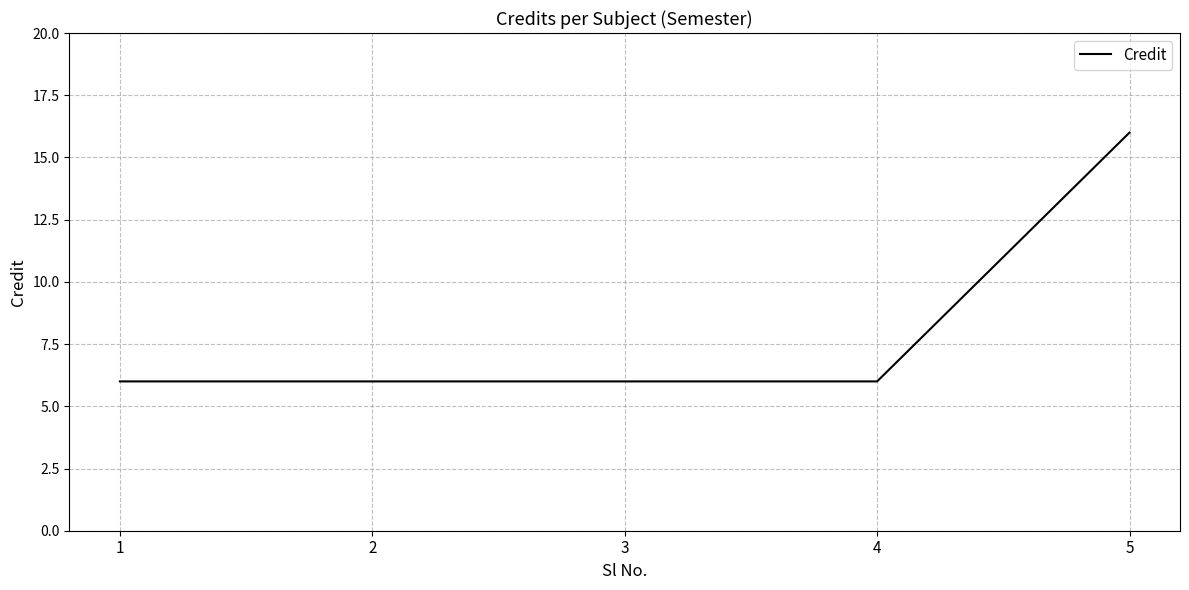

The value at 2 is 6. True or false?

True